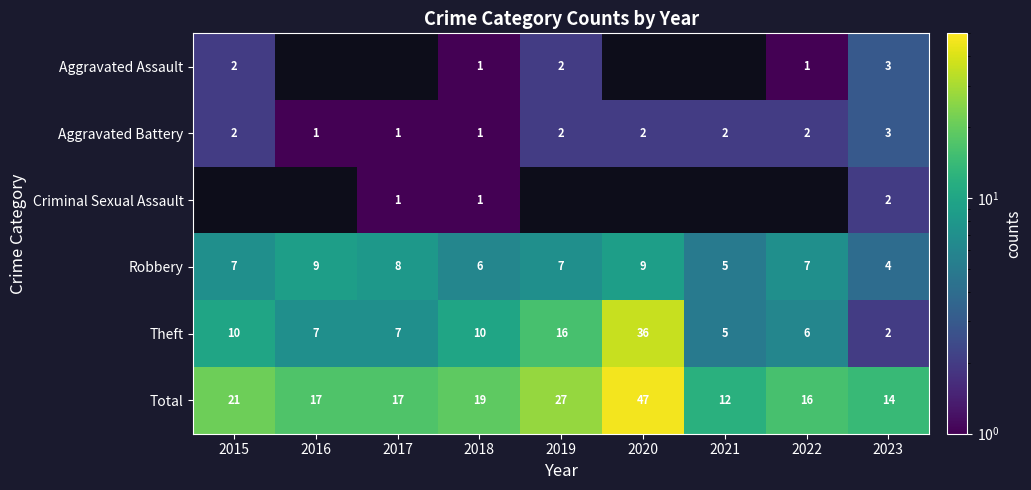

At how many categories does at least one series exceed 26?

2